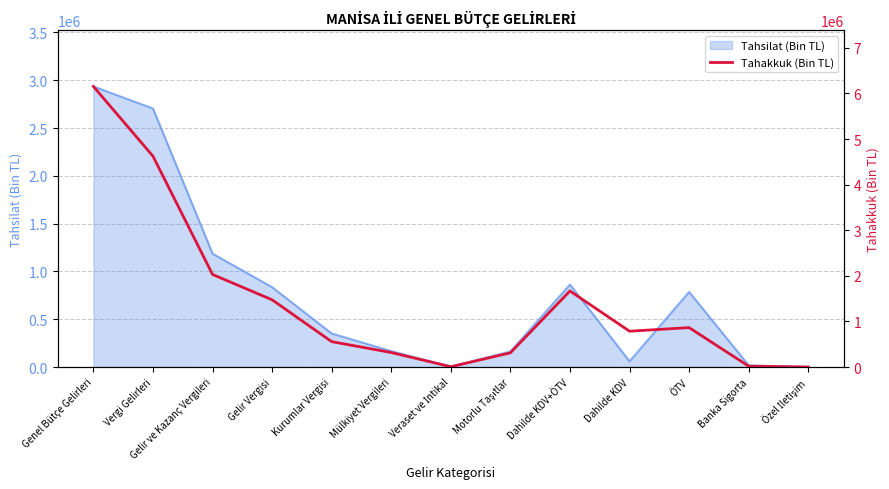

The value of Tahsilat (Bin TL) at Genel Bütçe Gelirleri is 2935085. True or false?

True